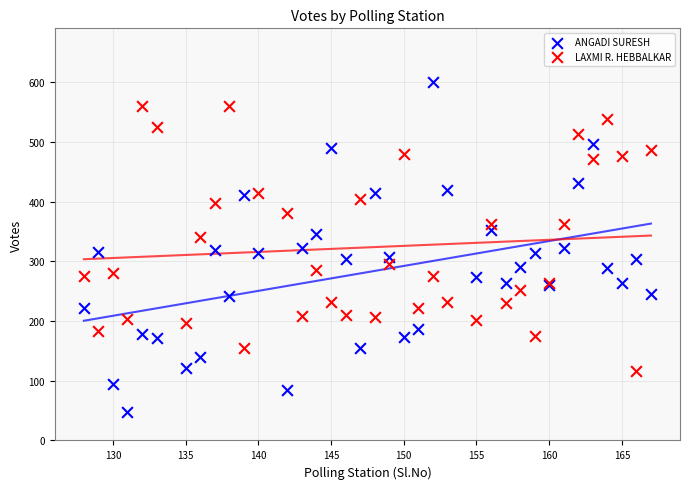

Which series reaches the minimum Y coordinate?

ANGADI SURESH